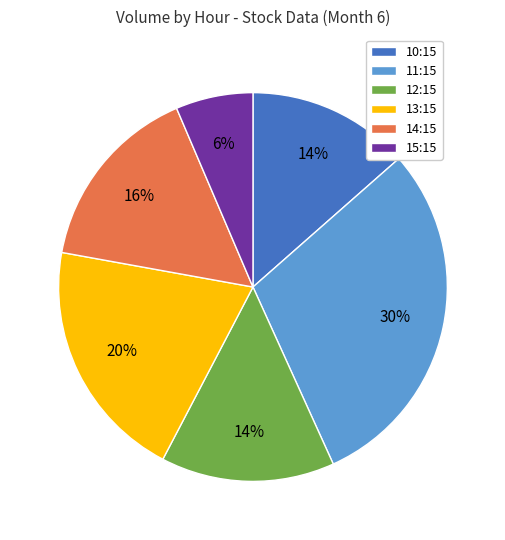

Is it true that 14:15 is 30% of the pie?

False